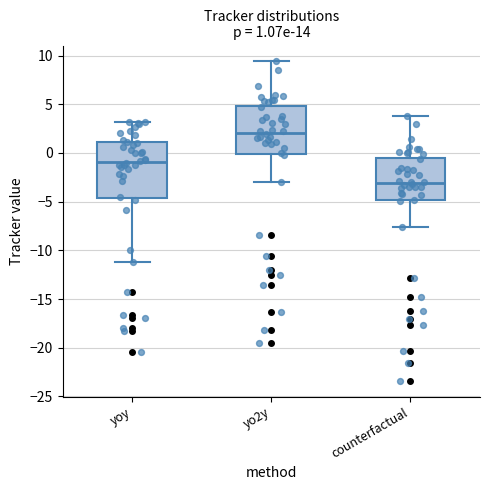

Which box has the highest median line?

yo2y